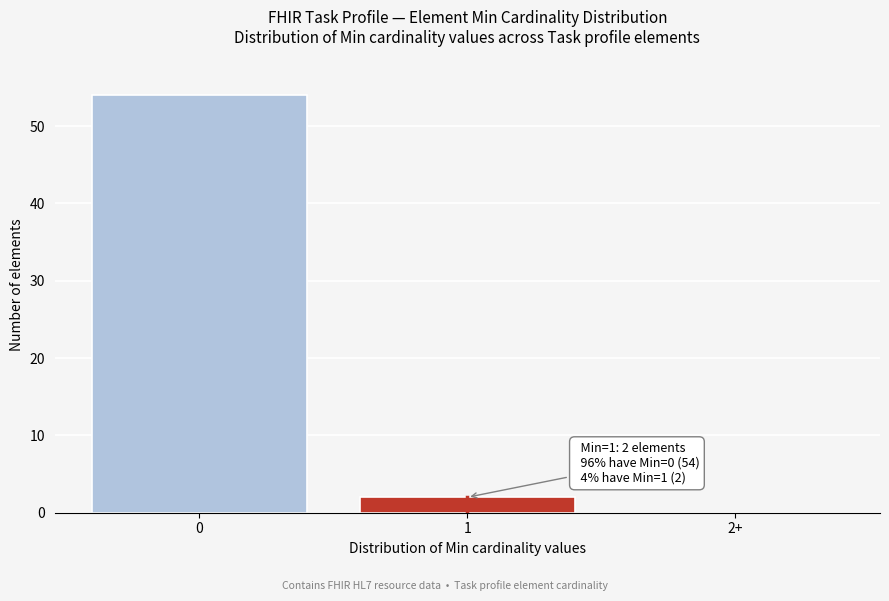

Reading right to left, transcribe all the data shown in this chart.

2+=0	1=2	0=54